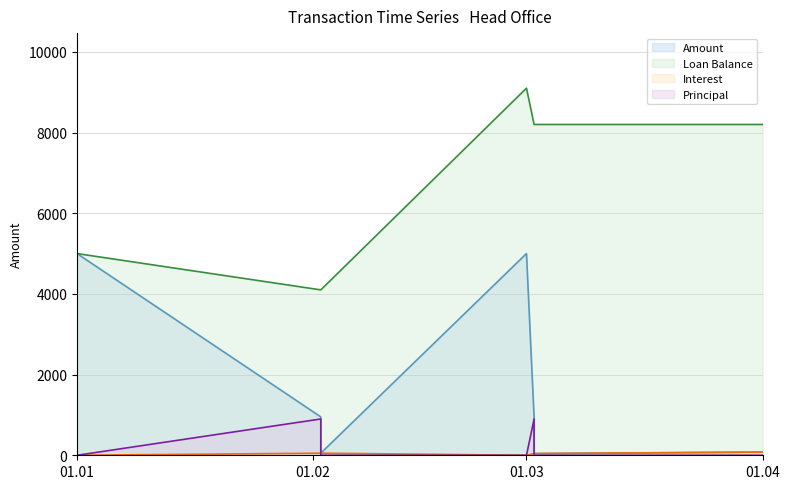

What is the total value across all series at 01.01?

10000.0